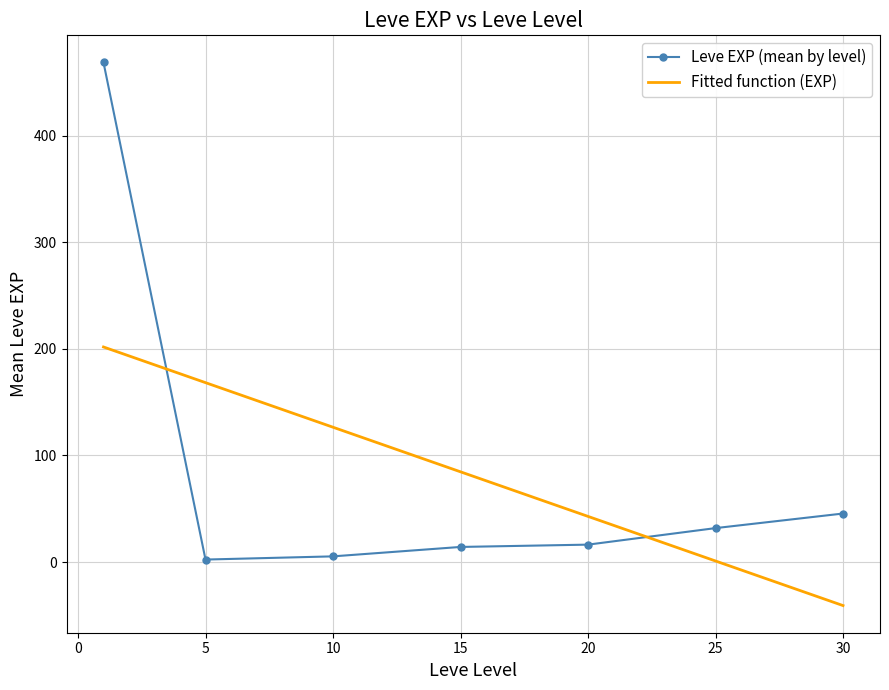

What is the smallest value displayed?

-40.8